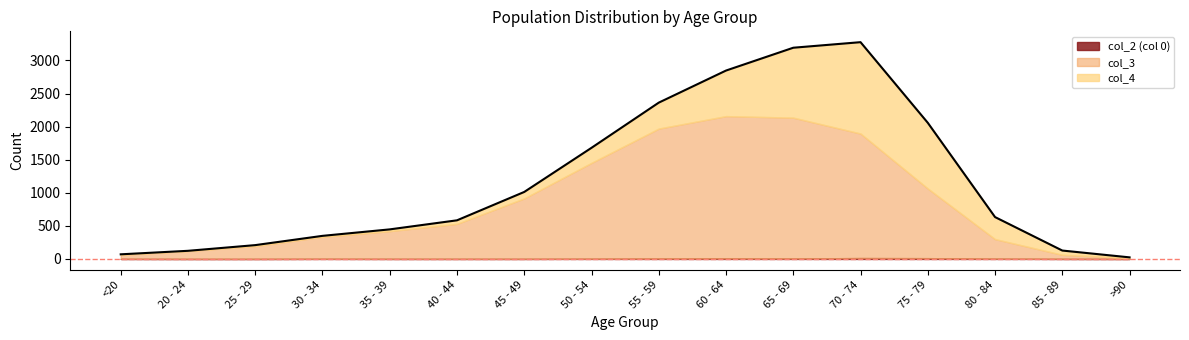

What is the sum of the col_4 values at 85 - 89 and 50 - 54?

291